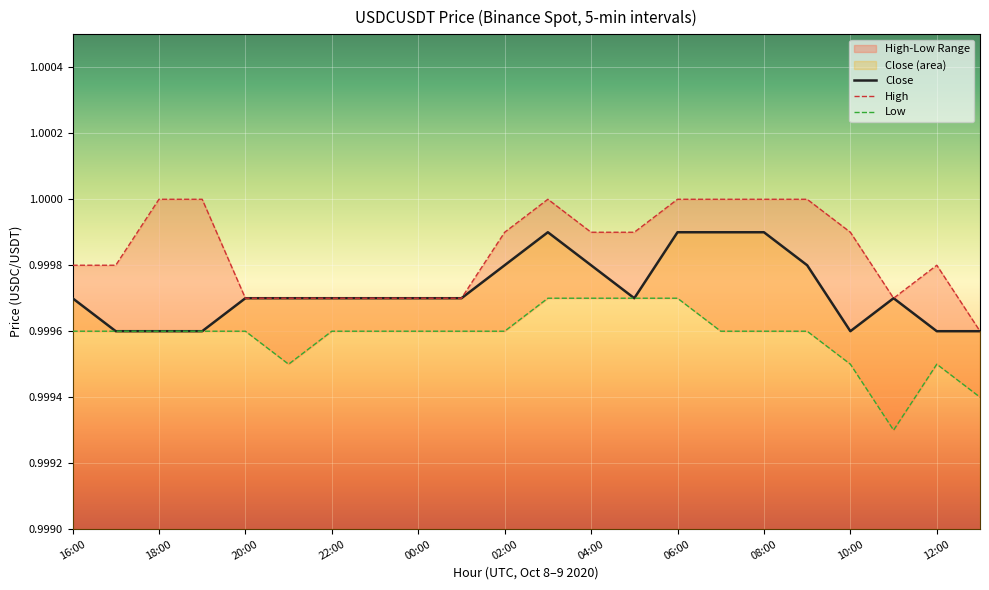

Reading left to right, extract all data points from this chart.

Close: 1.0	1.0	1.0	1.0	1.0	1.0	1.0	1.0	1.0	1.0	1.0	1.0	1.0	1.0	1.0	1.0	1.0	1.0	1.0	1.0	1.0	1.0
High: 1.0	1.0	1.0	1.0	1.0	1.0	1.0	1.0	1.0	1.0	1.0	1.0	1.0	1.0	1.0	1.0	1.0	1.0	1.0	1.0	1.0	1.0
Low: 1.0	1.0	1.0	1.0	1.0	1.0	1.0	1.0	1.0	1.0	1.0	1.0	1.0	1.0	1.0	1.0	1.0	1.0	1.0	1.0	1.0	1.0